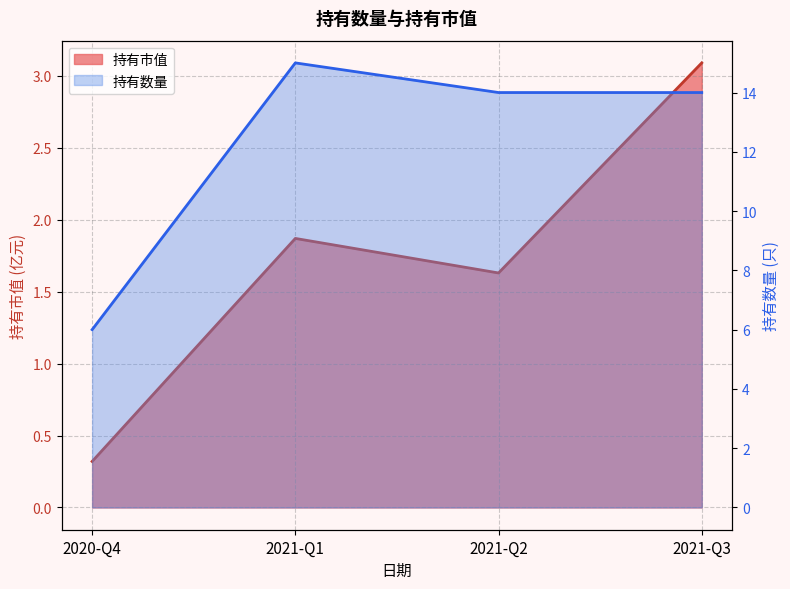

What is the average value?

1.7